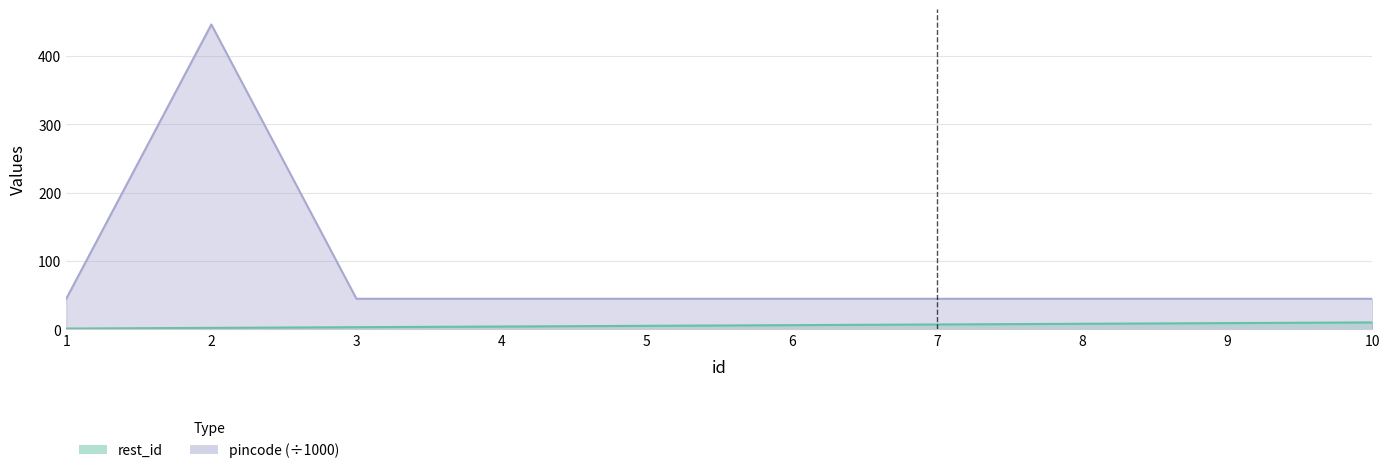

True or false: pincode and rest_id intersect in this chart.

False